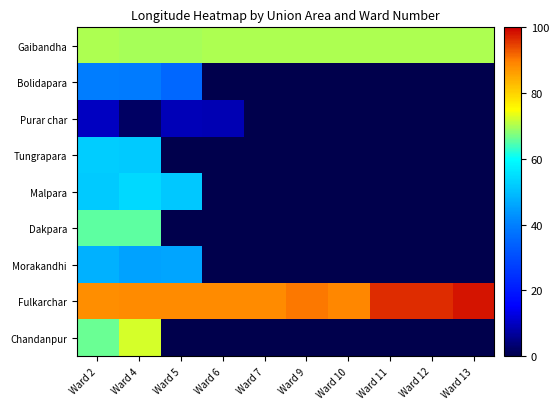

Rank the series by their maximum value, from highest to lowest.

Fulkarchar, Chandanpur, Gaibandha, Dakpara, Malpara, Tungrapara, Morakandhi, Bolidapara, Purar char